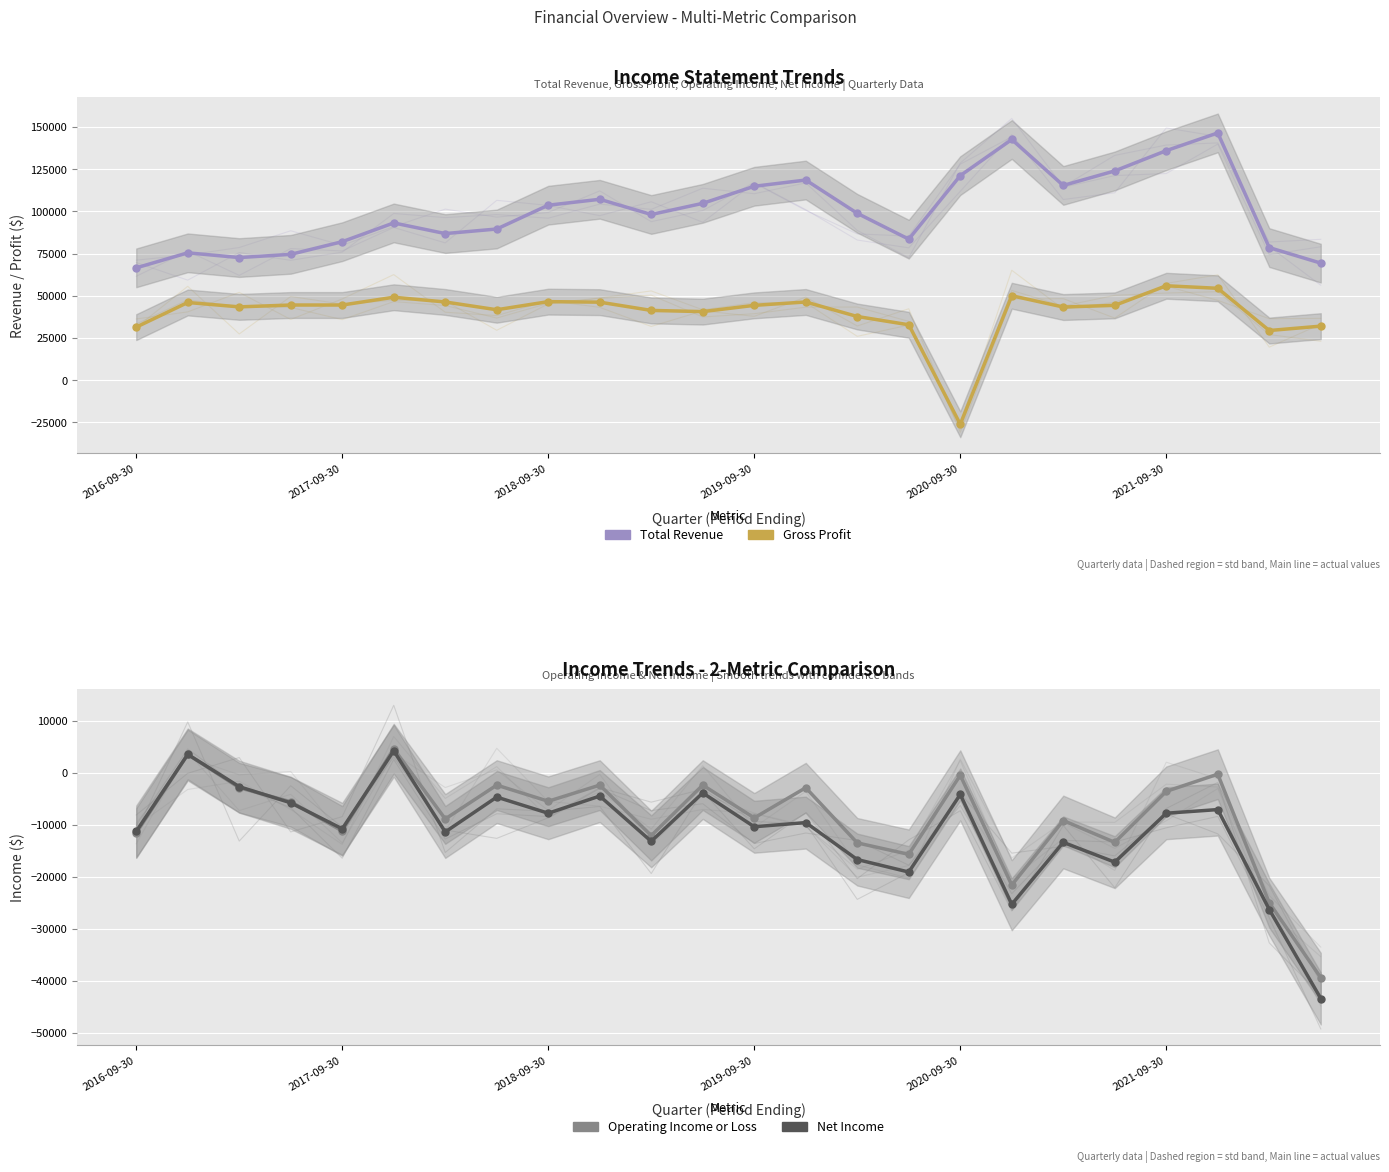

How many interior local valleys does the Total Revenue series have?

5